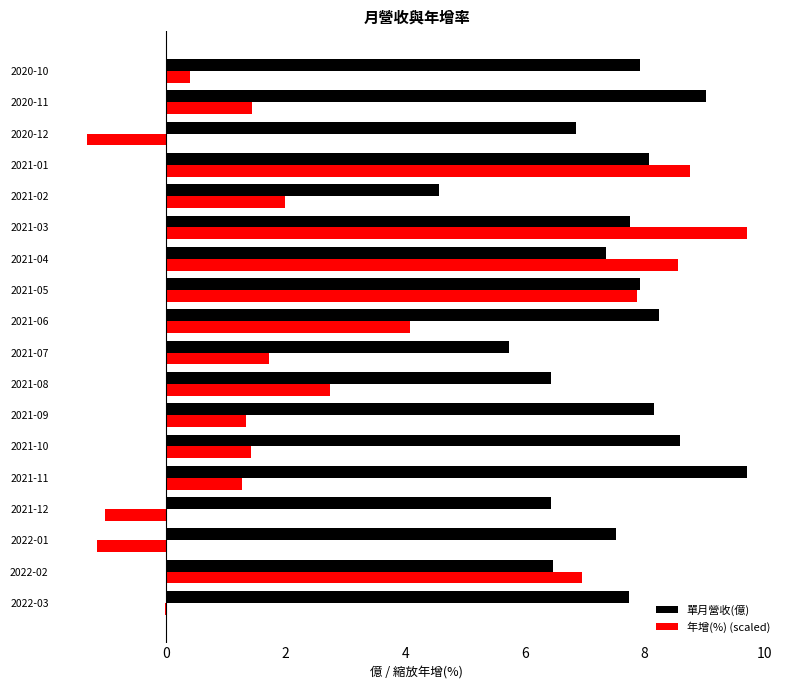

Which category has the highest value in the 單月營收(億) series?

2021-11